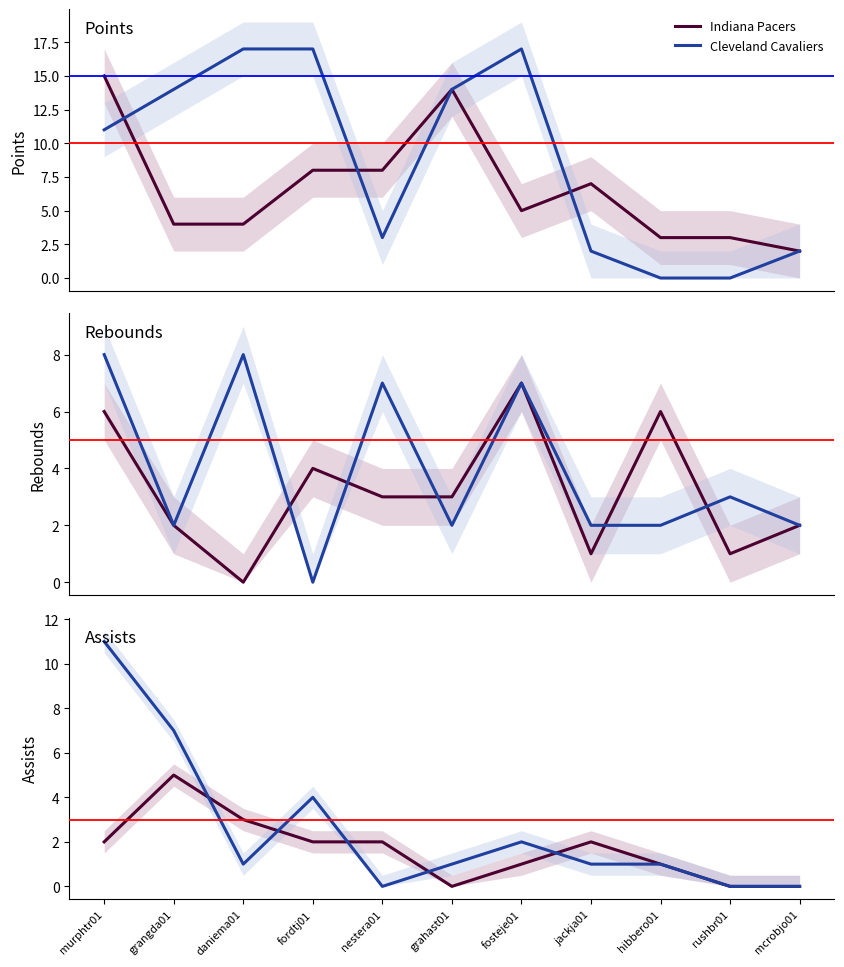

How many data points in Cleveland Cavaliers are less than 1?

3